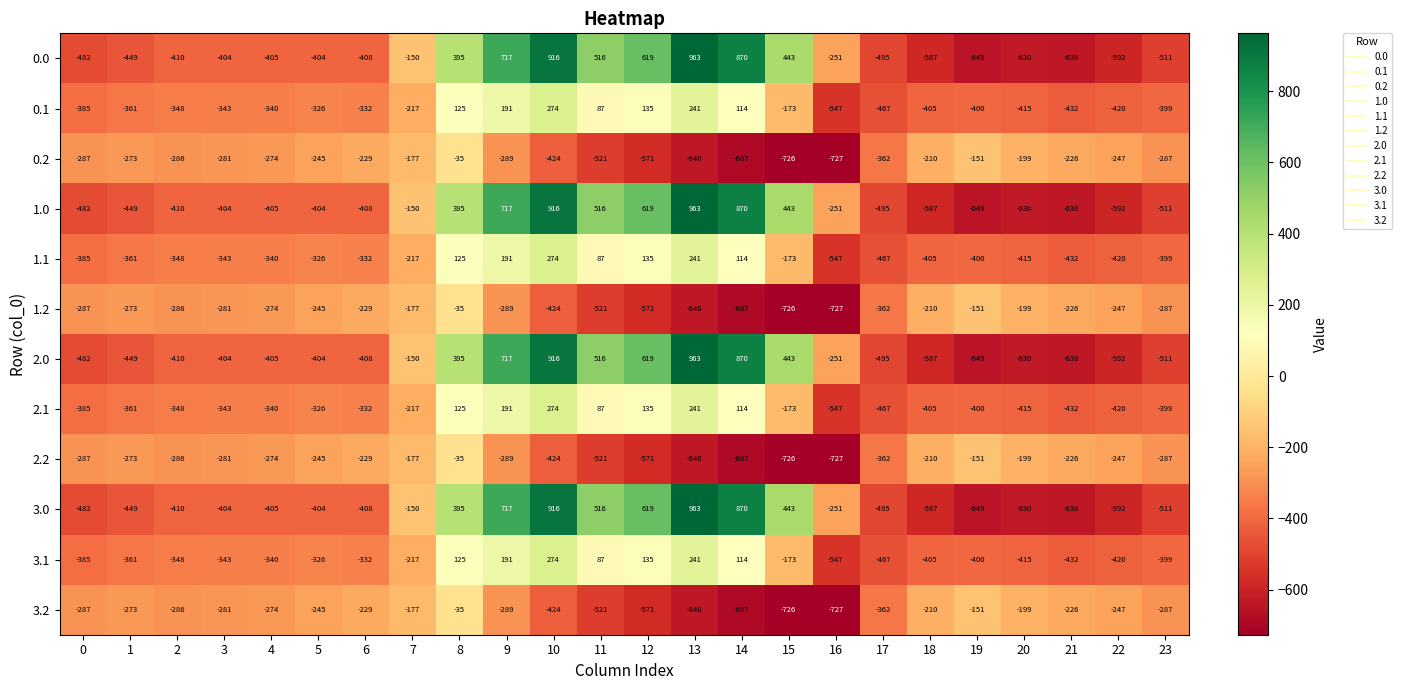

Where is 0.0 nearest to the value 157?

8